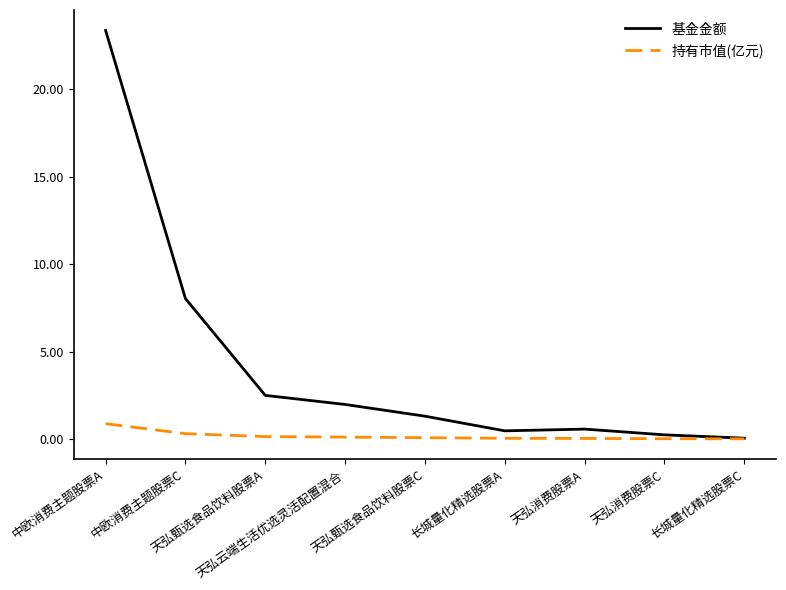

What is the maximum value for 基金金额?

23.4